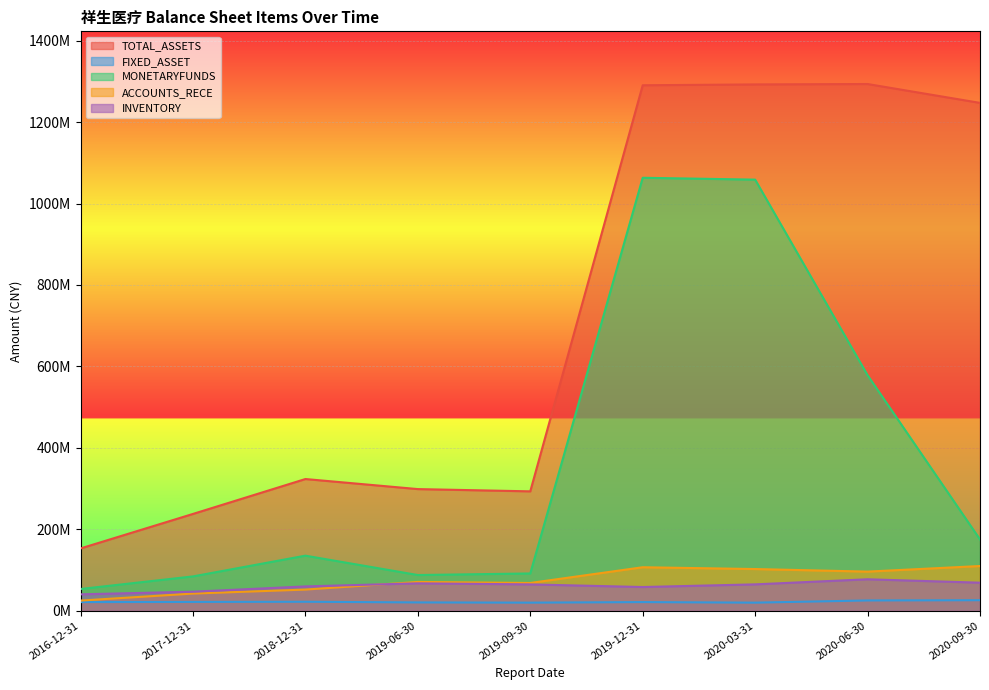

At which label is MONETARYFUNDS closest to 558374160?

2020-06-30